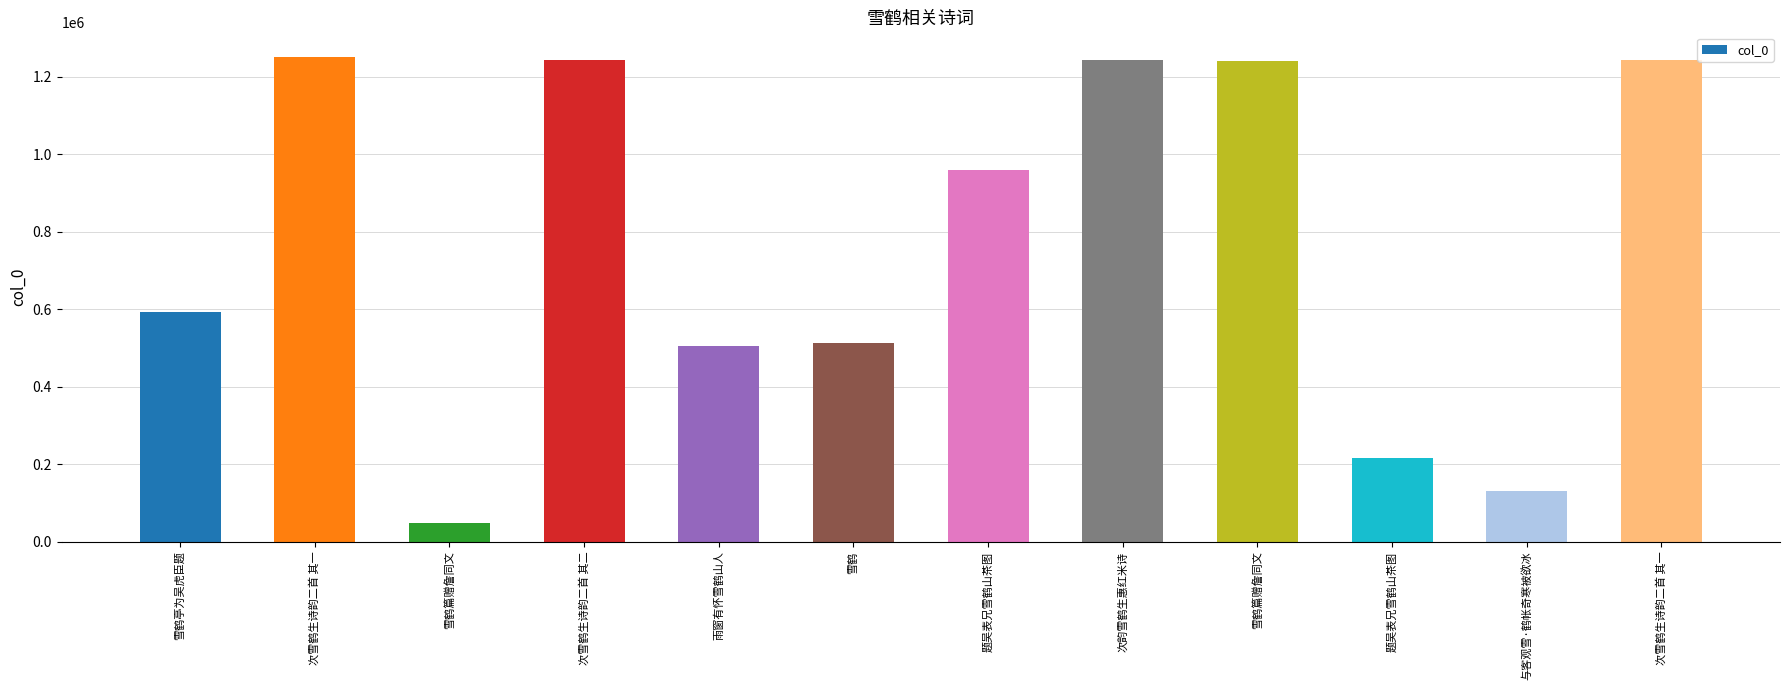

What is the difference between the values at 题吴表兄雪鹤山茶图 and 与客观雪·鹤帐奇寒被欲冰?

829661